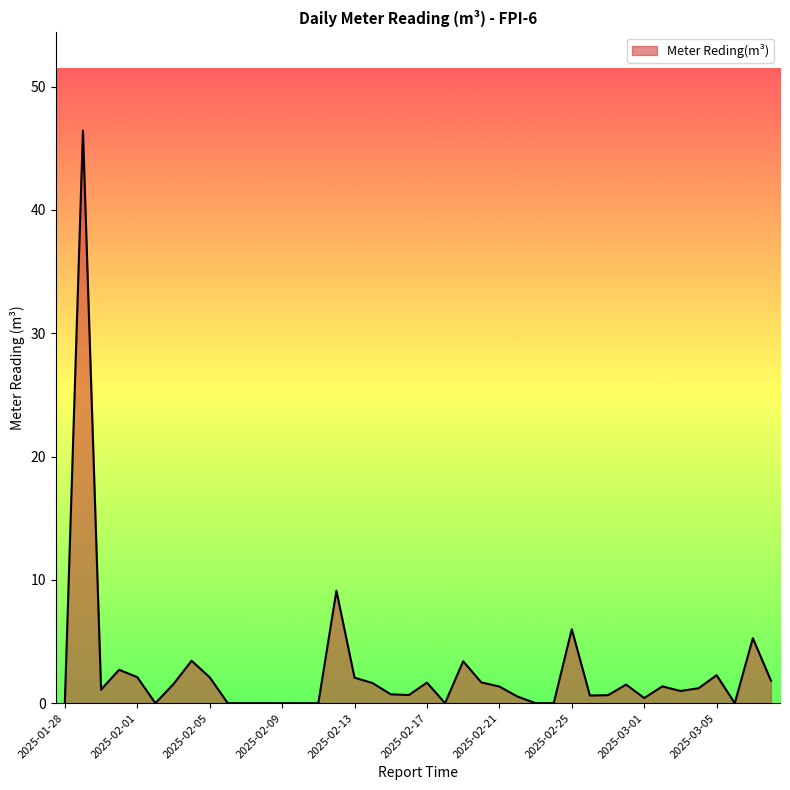

What is the greatest value displayed?

46.4